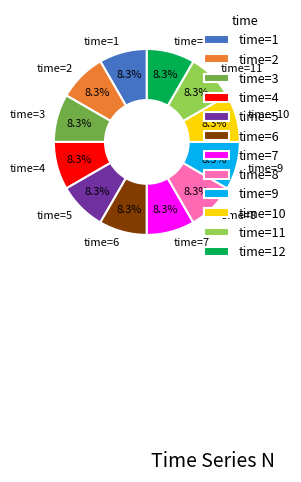

Count the number of slices in the pie.

12